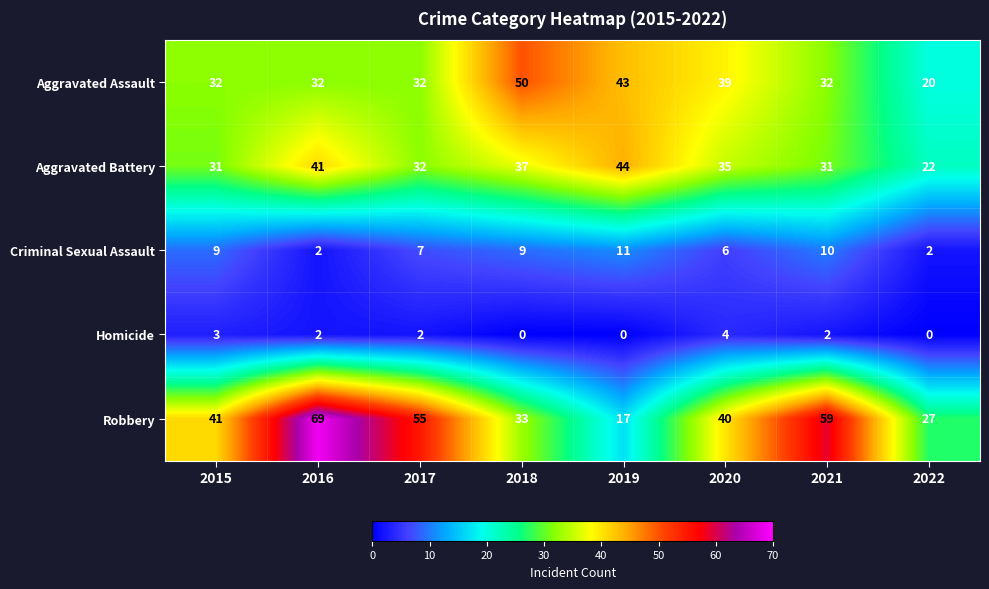

Is it true that Homicide equals 0 at 2018?

True